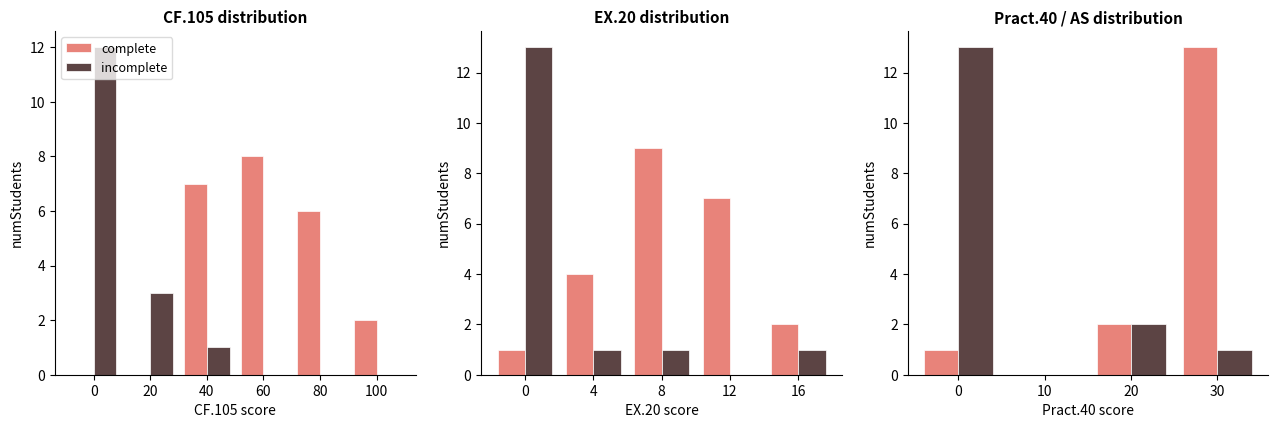

Is the value of complete at 0 greater than the value of incomplete at 0?

No